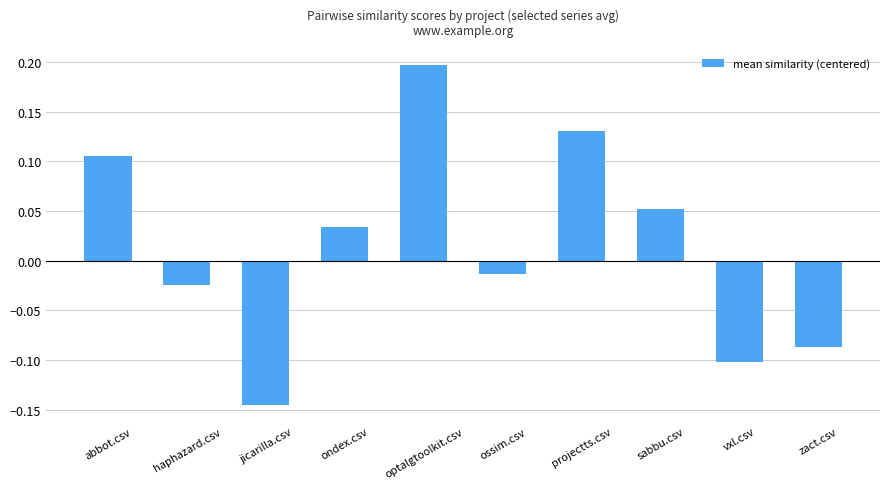

List the labels in order of value, largest first.

optalgtoolkit.csv, projectts.csv, abbot.csv, sabbu.csv, ondex.csv, ossim.csv, haphazard.csv, zact.csv, vxl.csv, jicarilla.csv